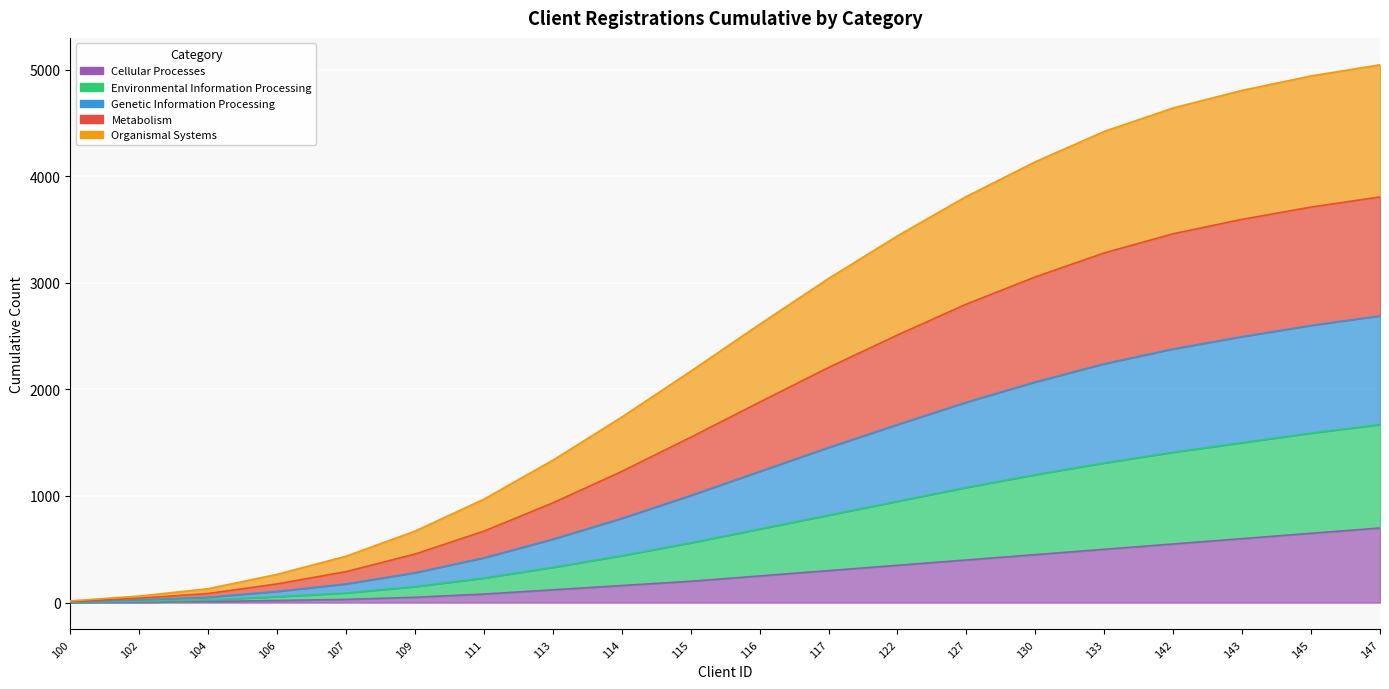

True or false: Genetic Information Processing has more than 1 points higher than both neighbors.

False